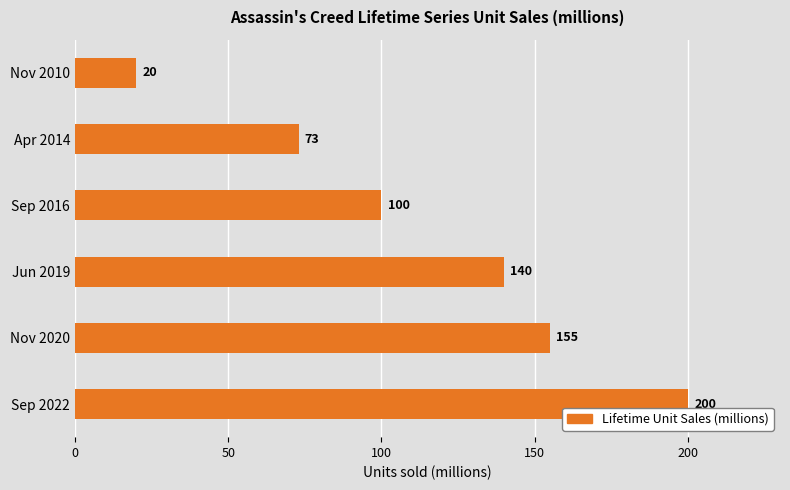

At which label is the value closest to 110?

Sep 2016